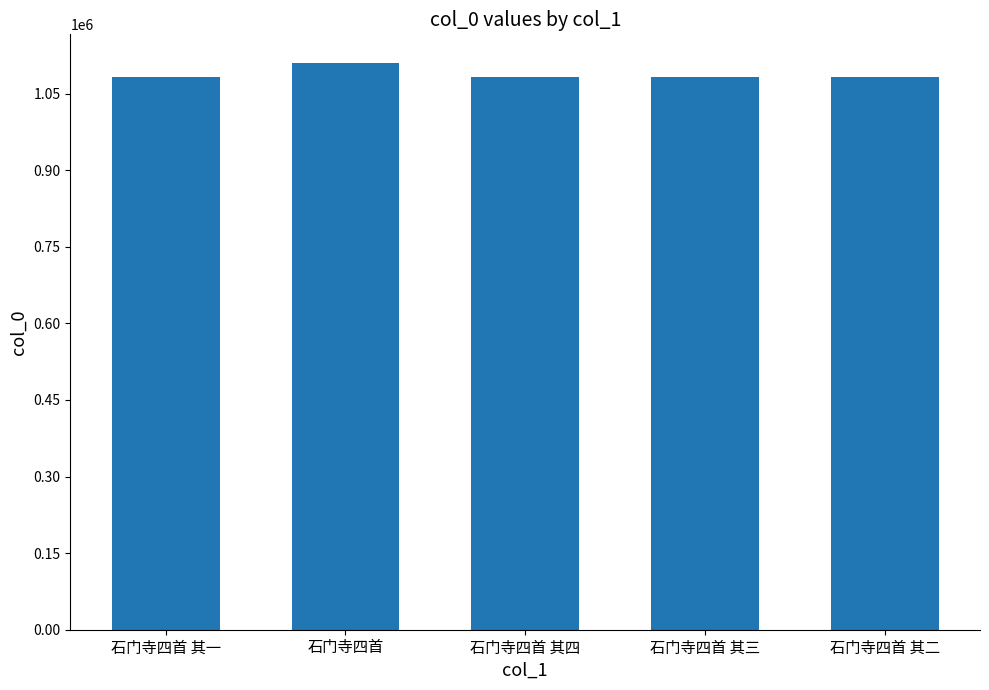

At which category does the chart reach its peak across all series?

石门寺四首